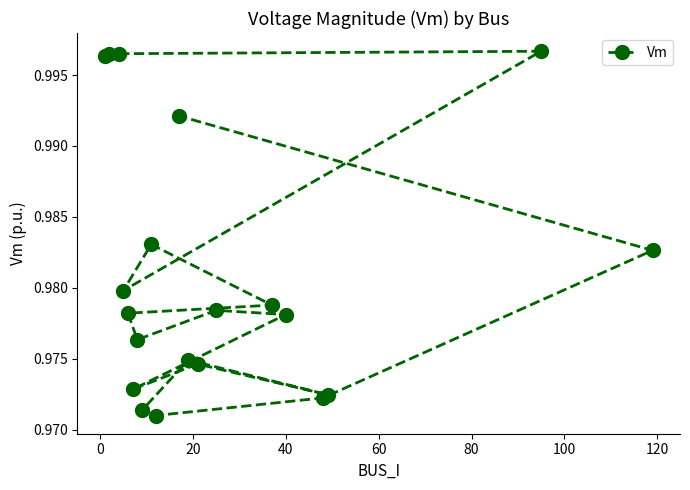

Count the values in the range 0 to 1.

20